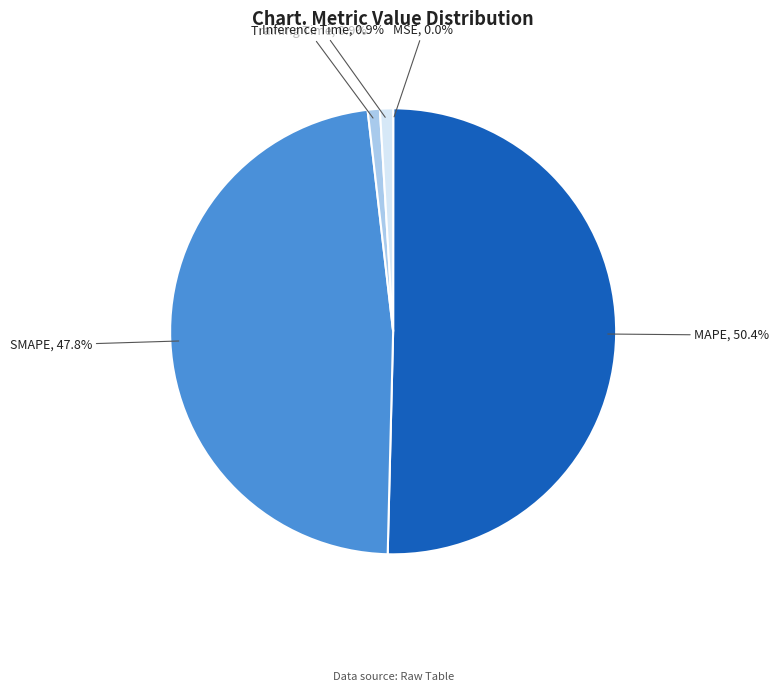

What percentage is NOT represented by Training Time?

99.1%